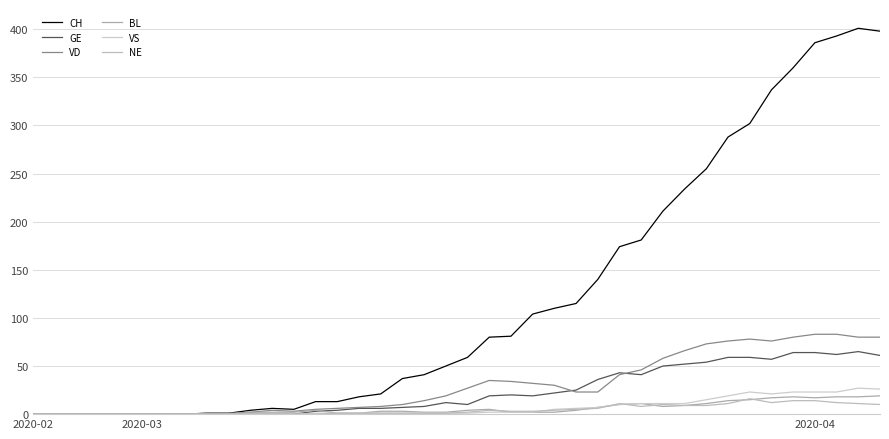

True or false: CH and NE intersect in this chart.

False